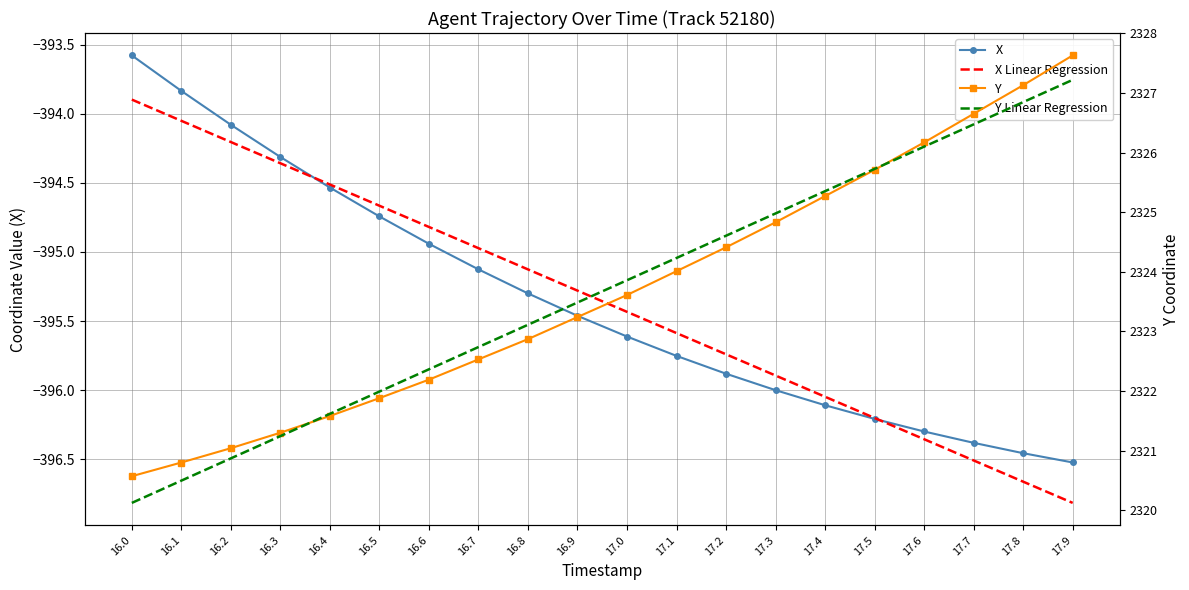

True or false: X Linear Regression and Y Linear Regression intersect in this chart.

False